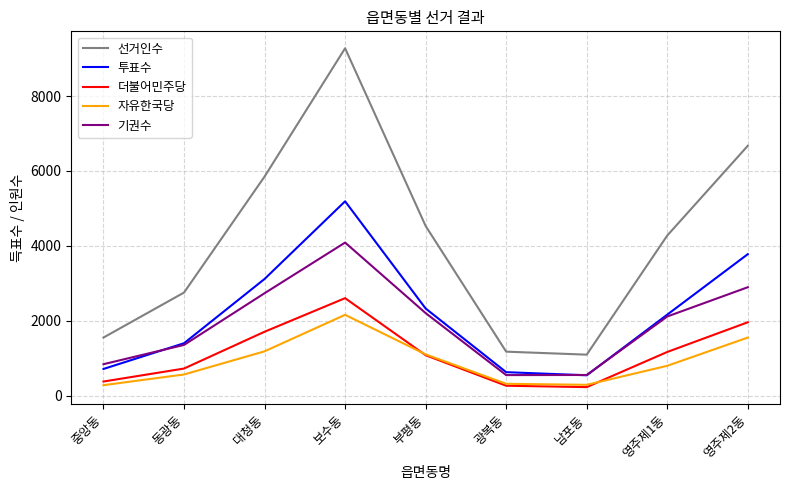

What is the difference between the highest and lowest values at 대청동?

4668